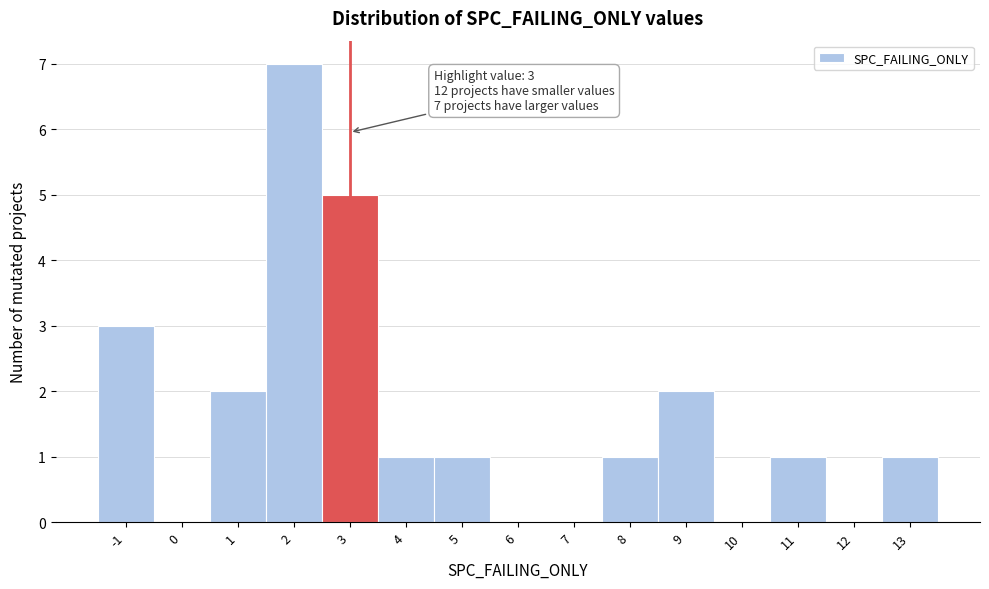

Which range on the x-axis has the tallest bar?

1.5 to 2.5